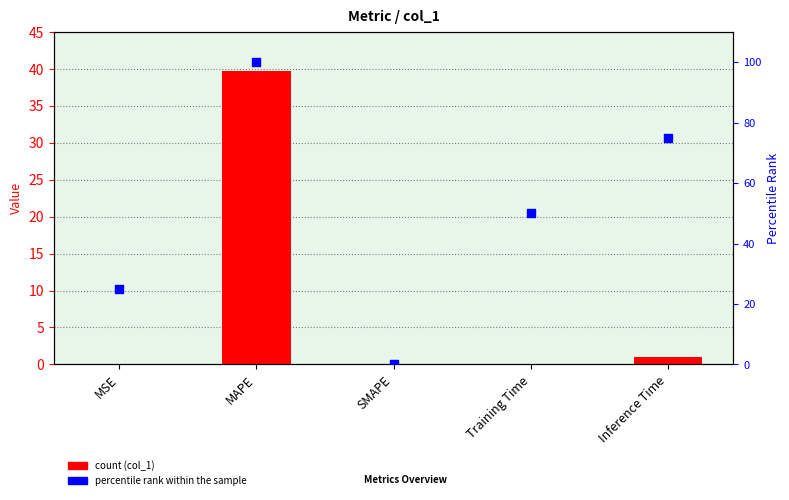

At which category is the sum across all series the highest?

MAPE